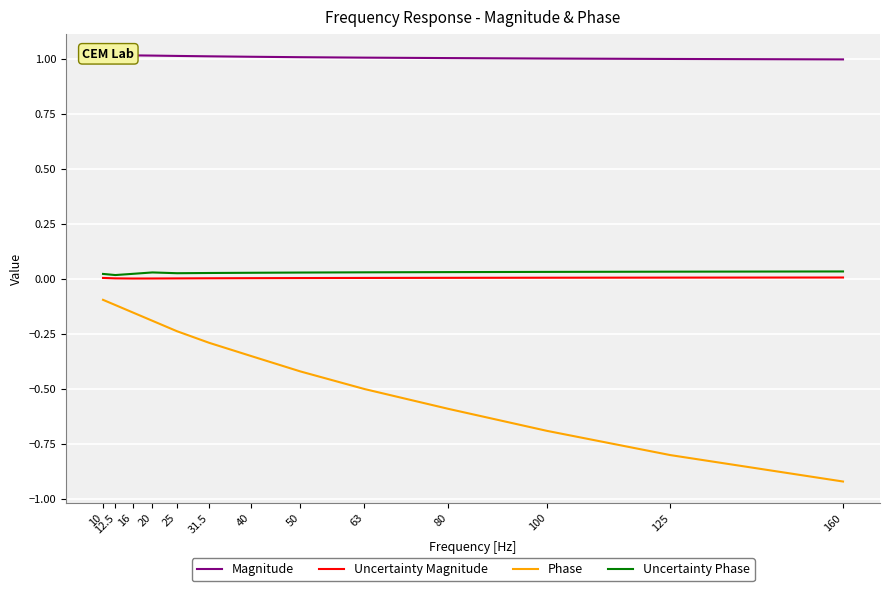

True or false: Magnitude and Phase intersect in this chart.

False